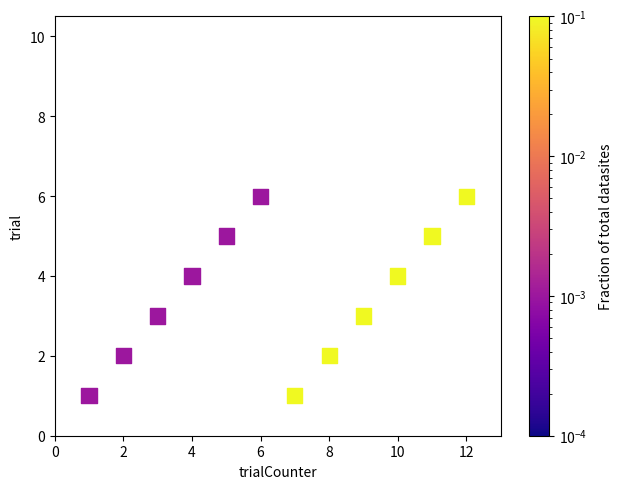

What is the range of X values (max minus min)?

11